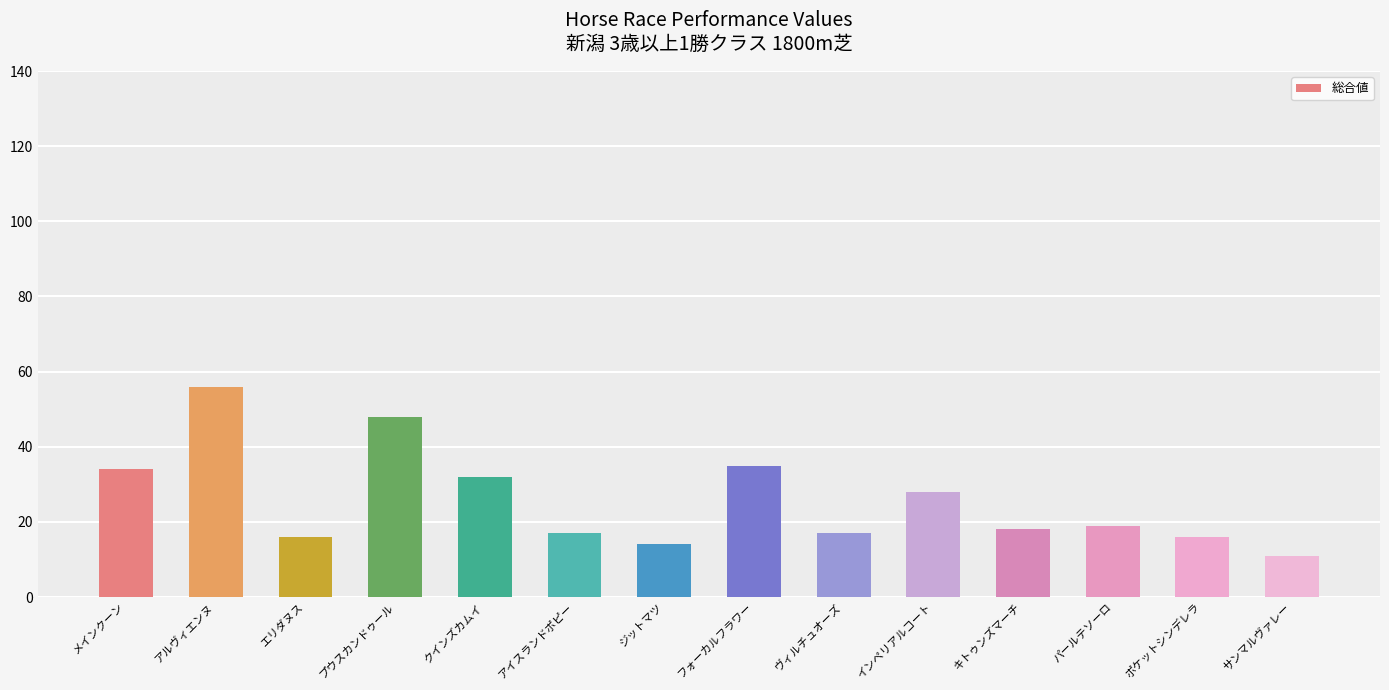

At which category does the chart reach its minimum across all series?

サンマルヴァレー